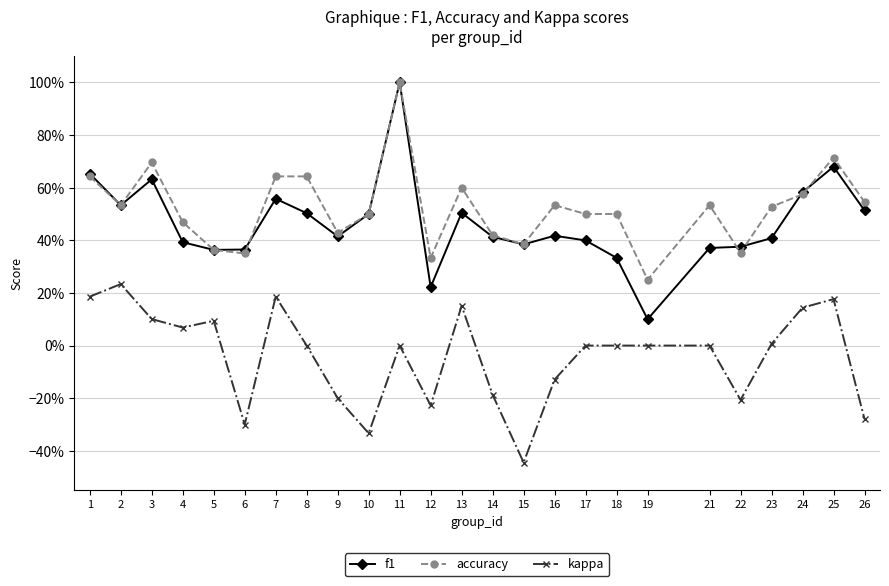

Does the chart have visible grid lines?

Yes